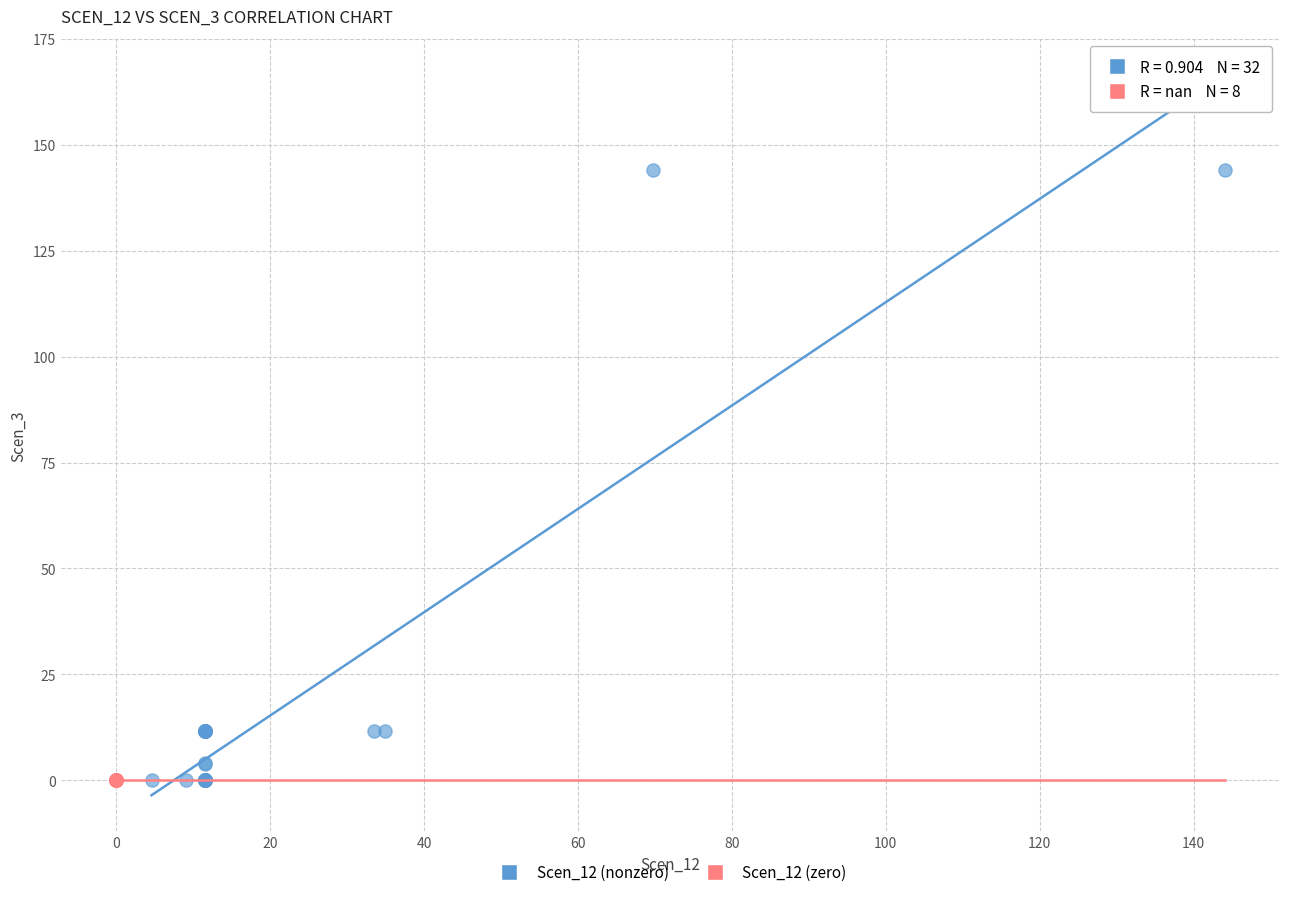

Which series contains the highest Y value?

Scen_12 (nonzero)